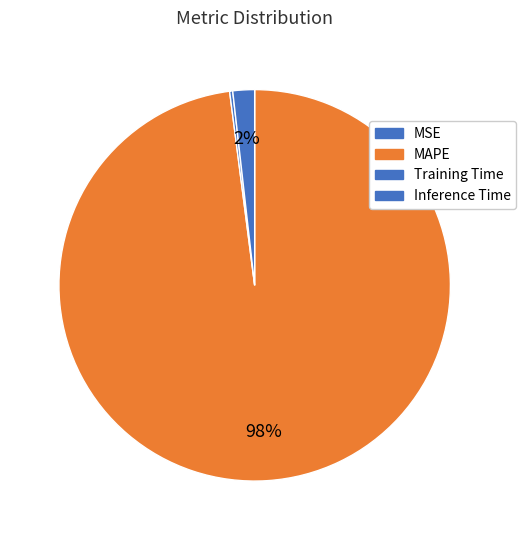

What is the change in value from MAPE to Training Time?

-50.7